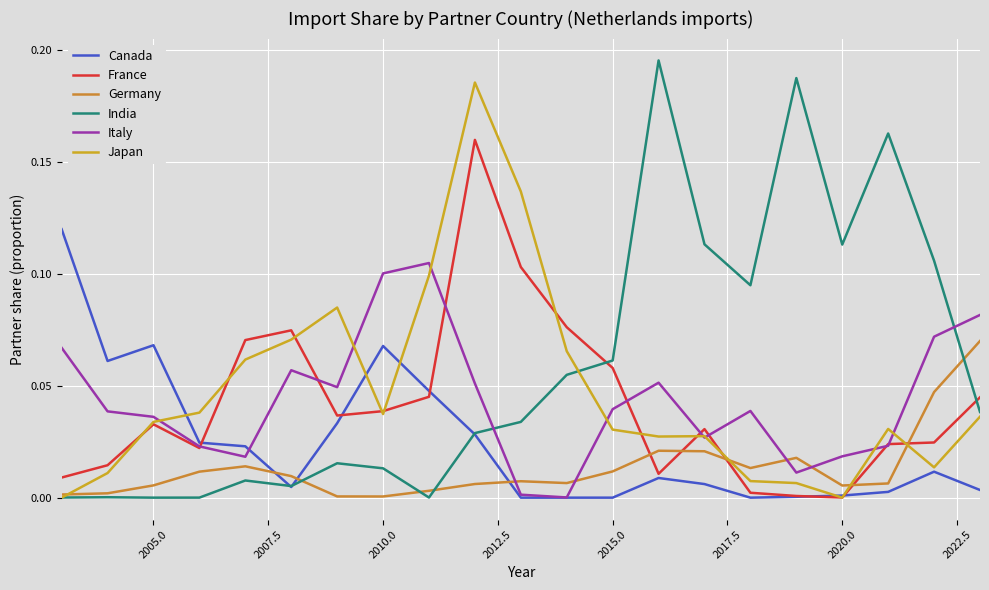

In Canada, how many points are higher than both neighbors (excluding endpoints)?

4